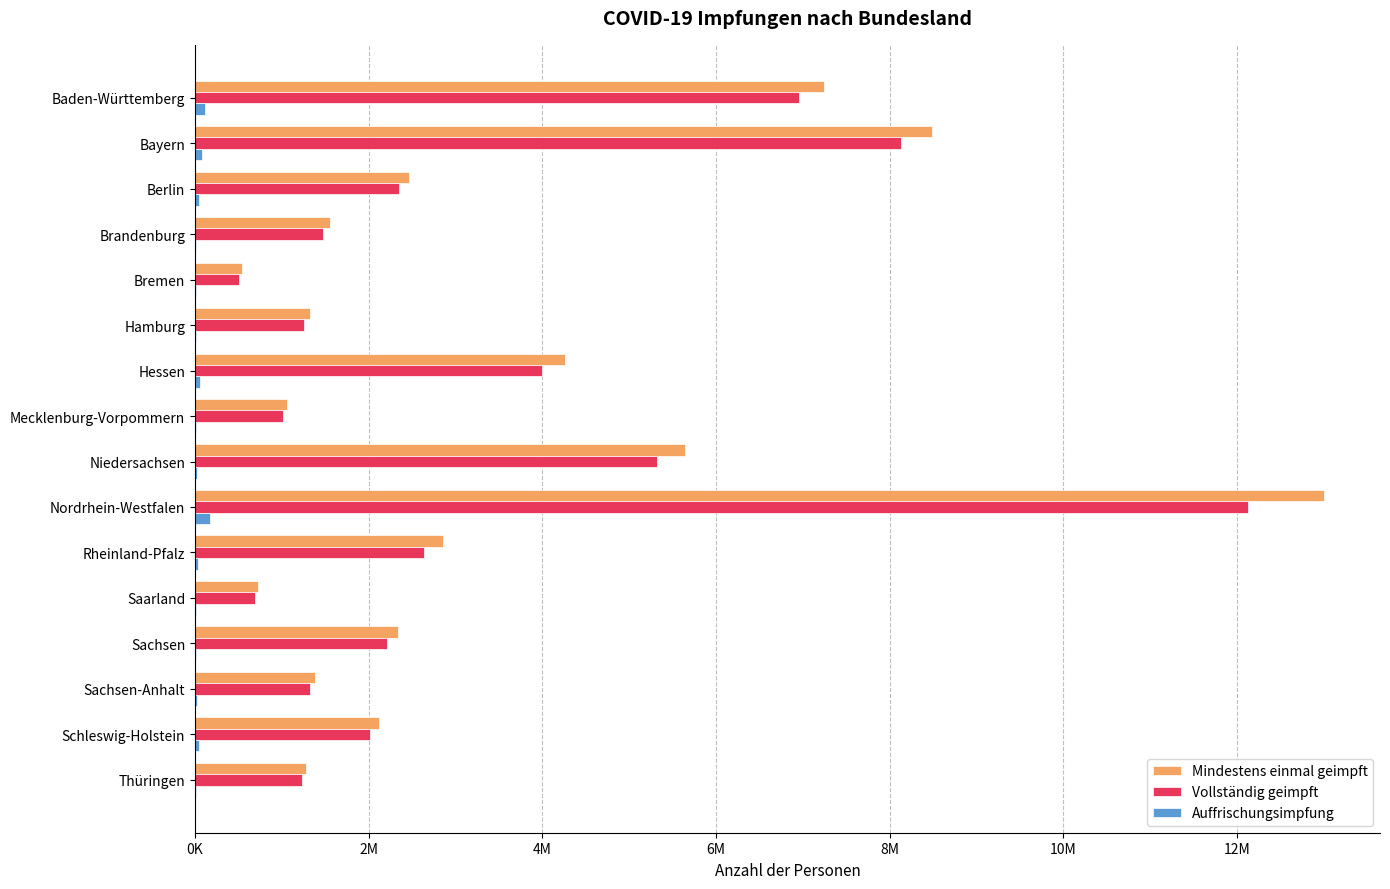

What are all the series names shown in the legend?

Mindestens einmal geimpft, Vollständig geimpft, Auffrischungsimpfung